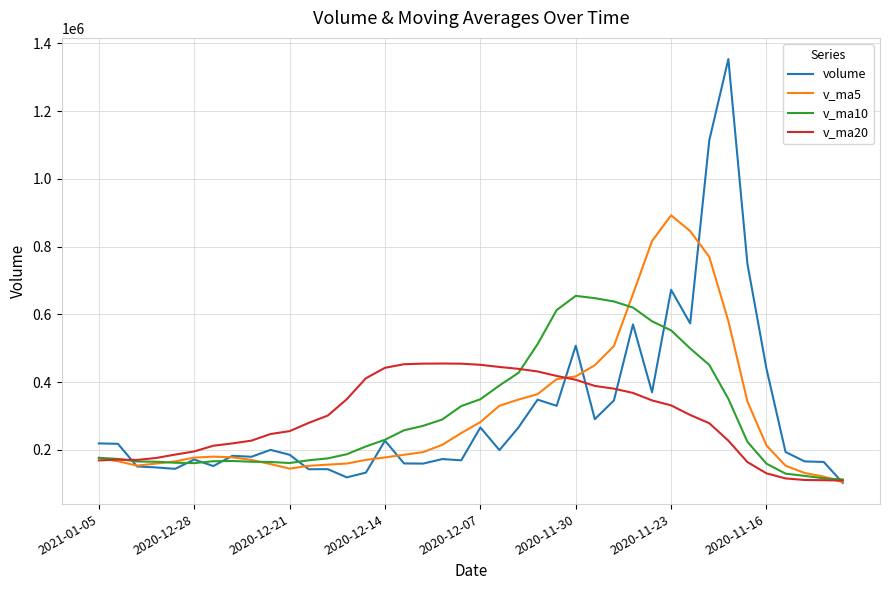

Which series has the largest range (max minus min)?

volume